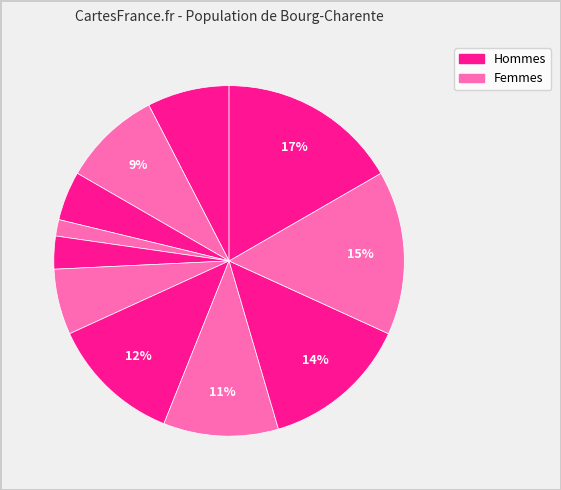

Does any single category account for the majority?

No